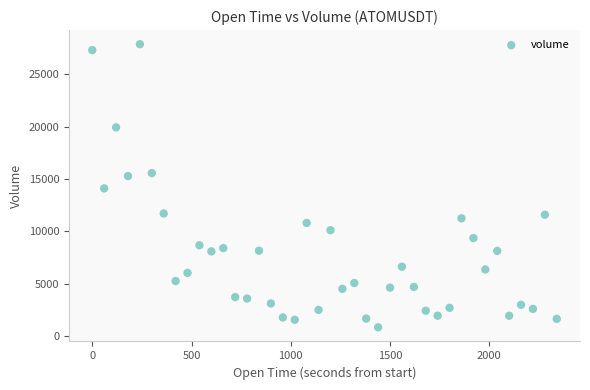

What is the range of X values (max minus min)?

2340.0